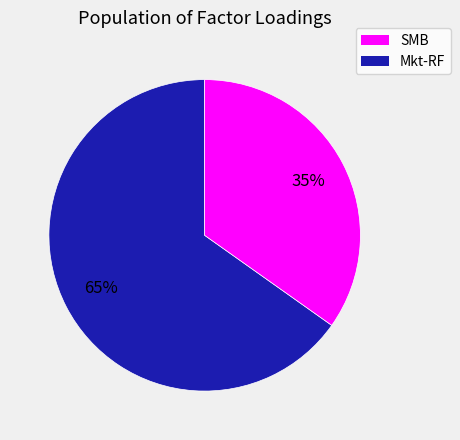

Is there a majority slice in this chart?

Yes